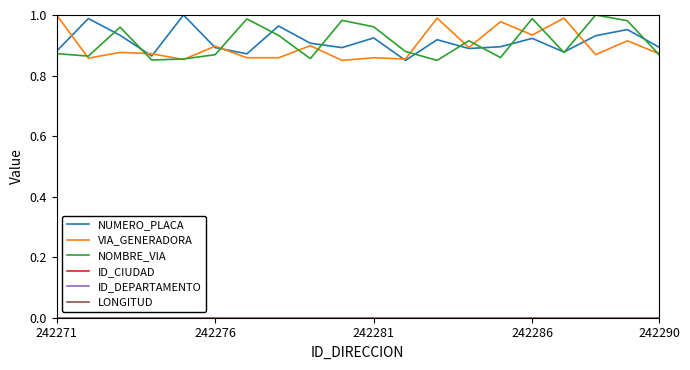

True or false: LONGITUD and NOMBRE_VIA intersect in this chart.

False